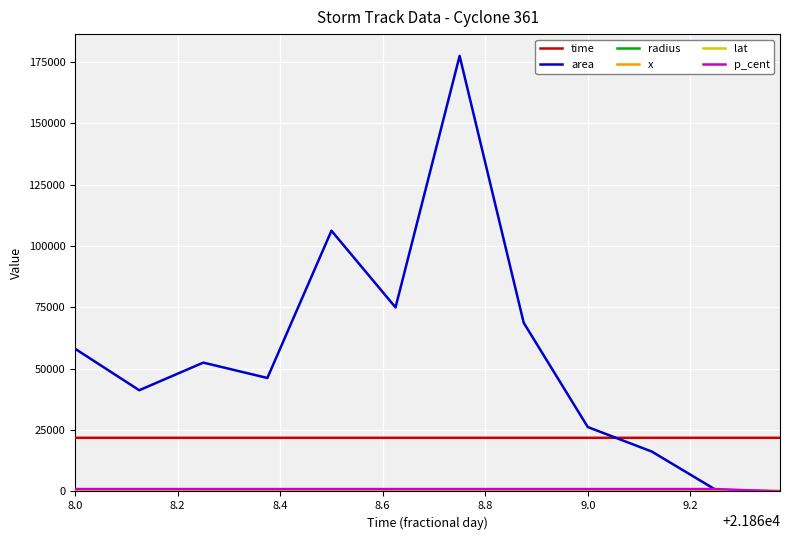

Which series has the widest spread of values?

area